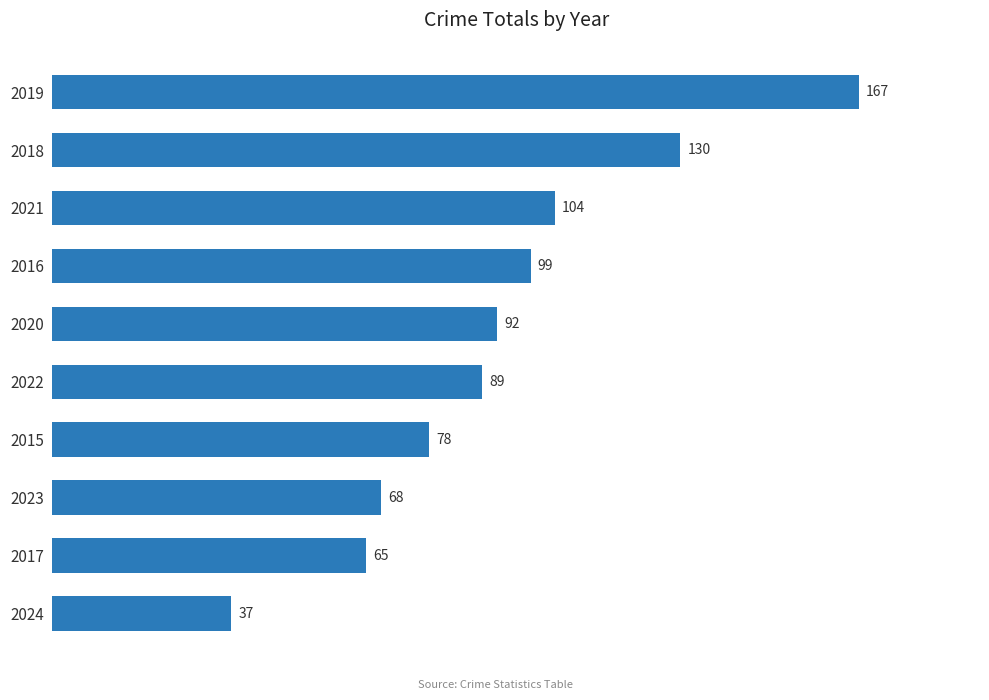

What is the difference between the maximum and minimum values?

130